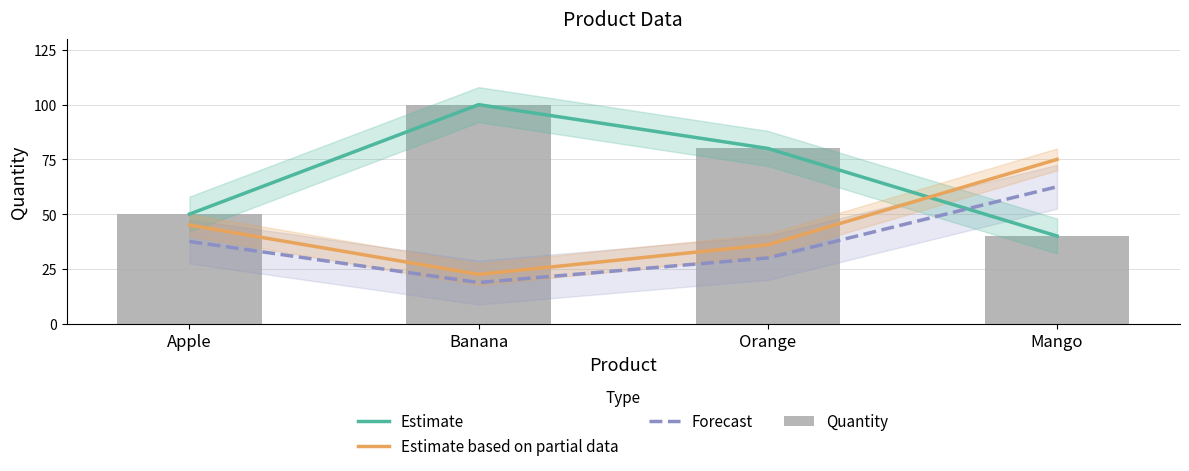

At which category is the sum across all series the highest?

Banana